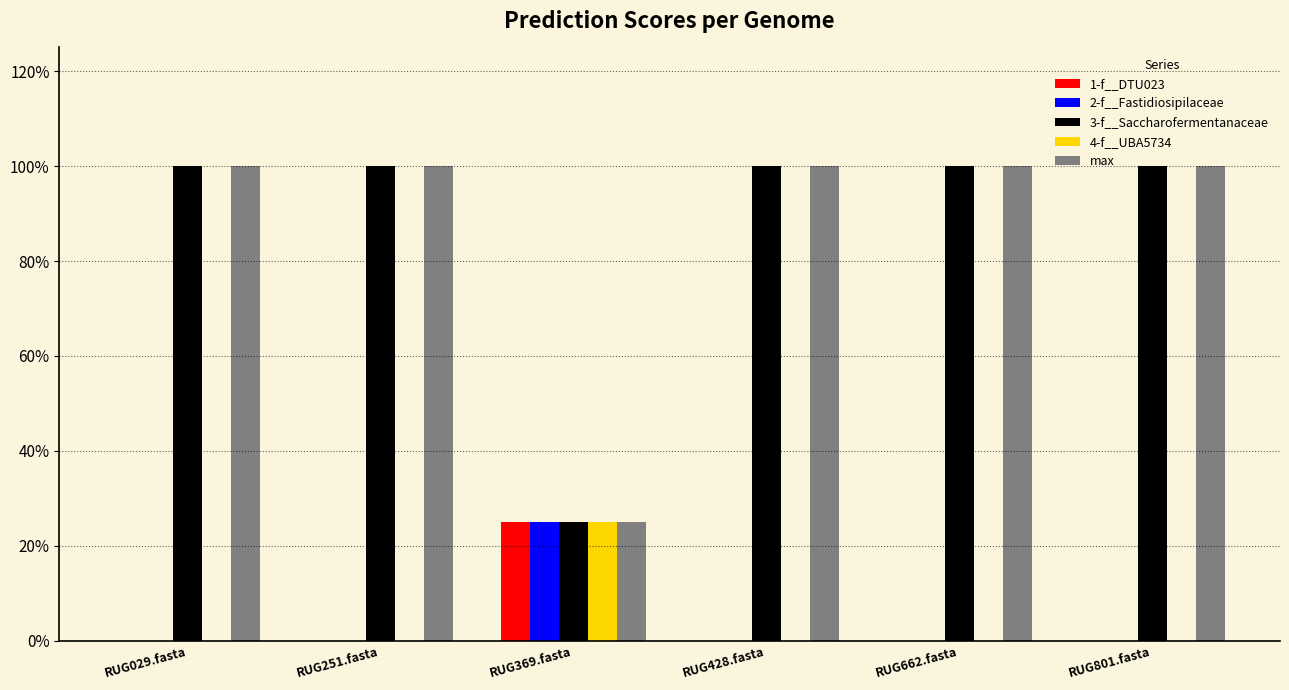

What position from the left is RUG662.fasta?

5